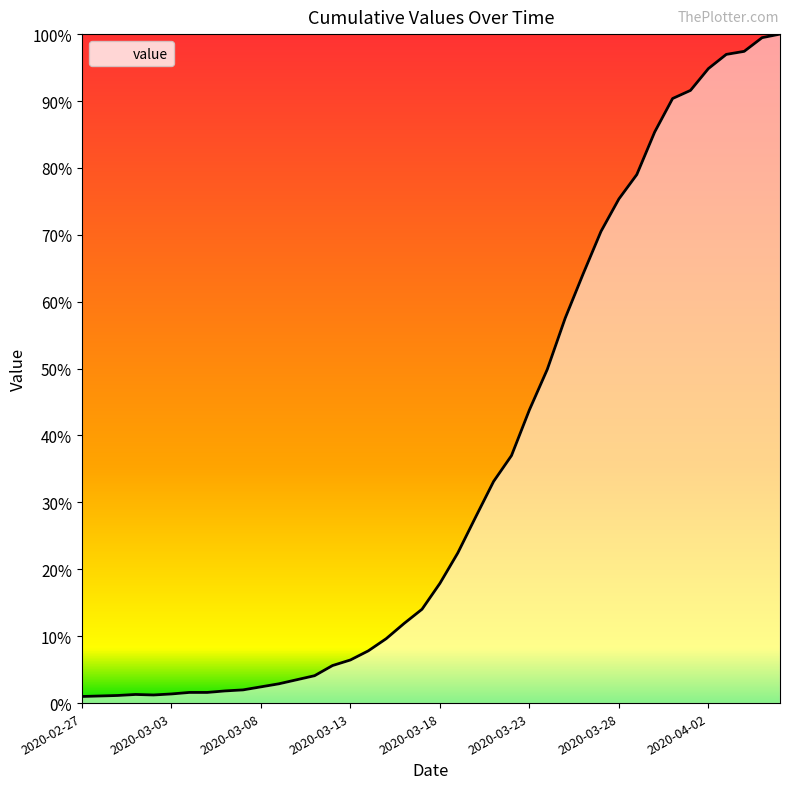

Does the chart display data point markers on the line(s)?

No